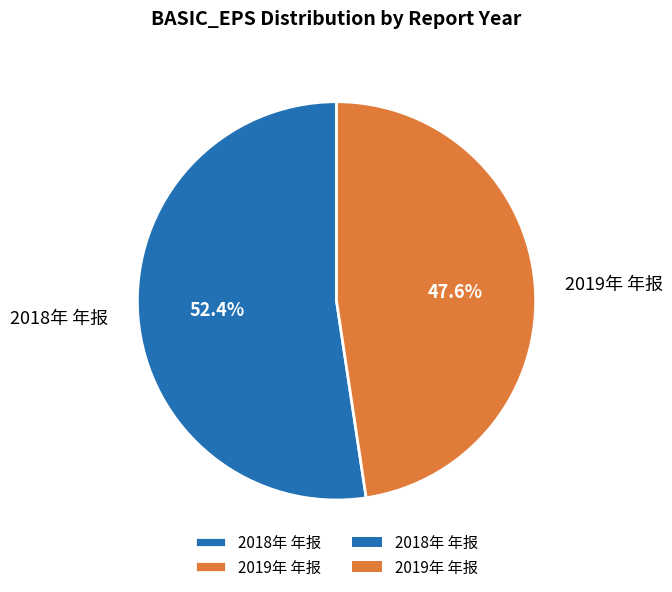

Which has a higher value, 2019年 年报 or 2018年 年报?

2018年 年报